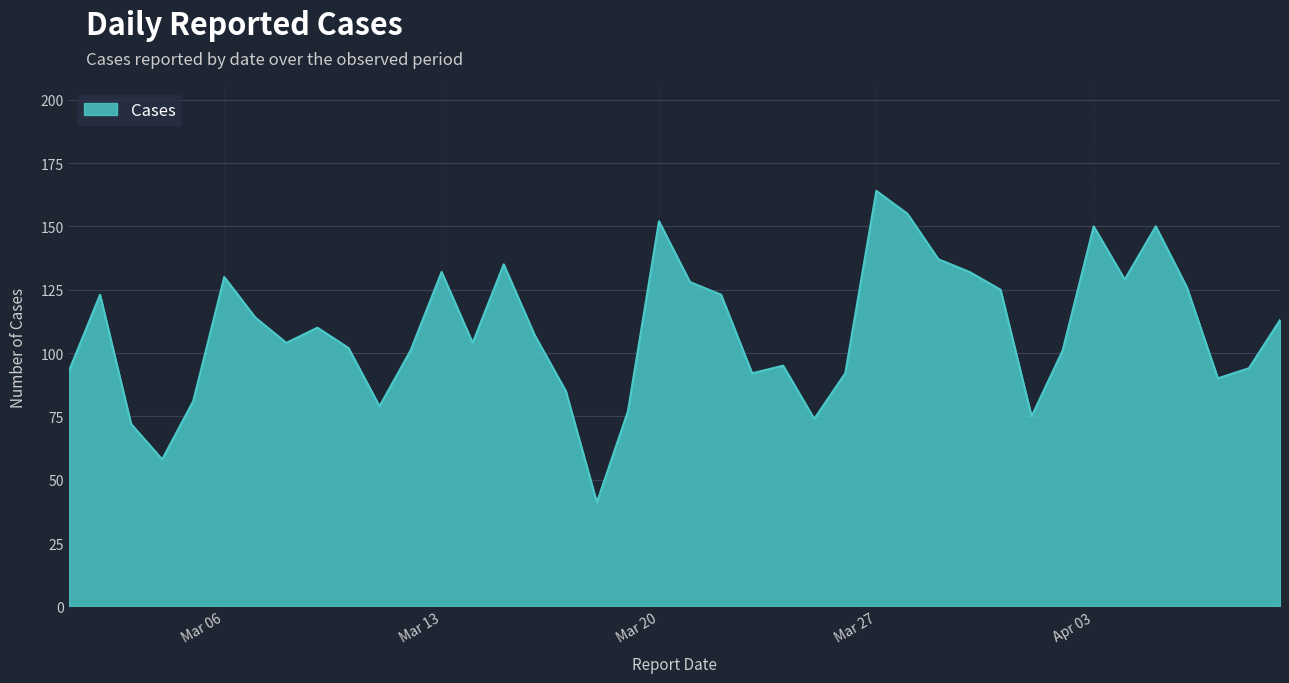

What is the difference between the maximum and minimum values?

123